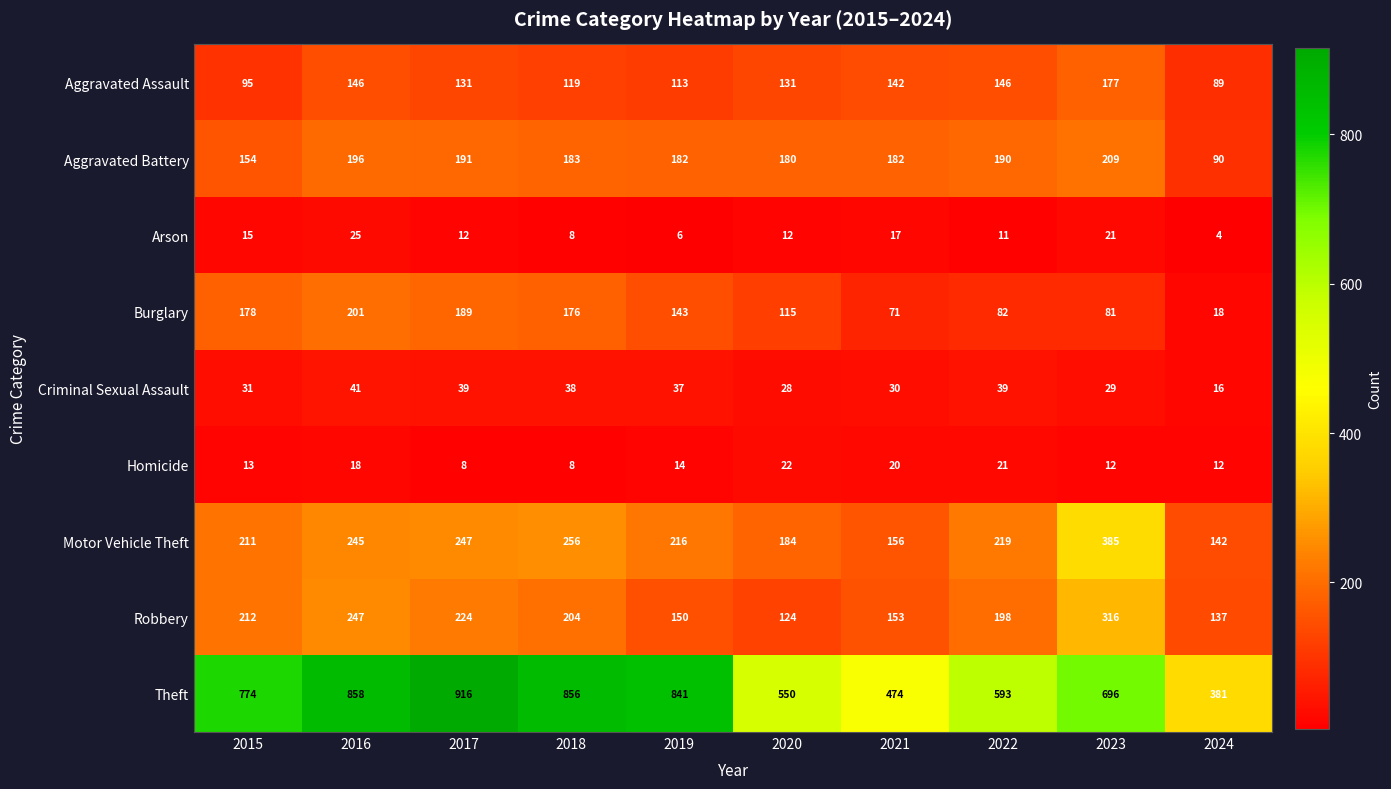

What is the maximum value for Robbery?

316